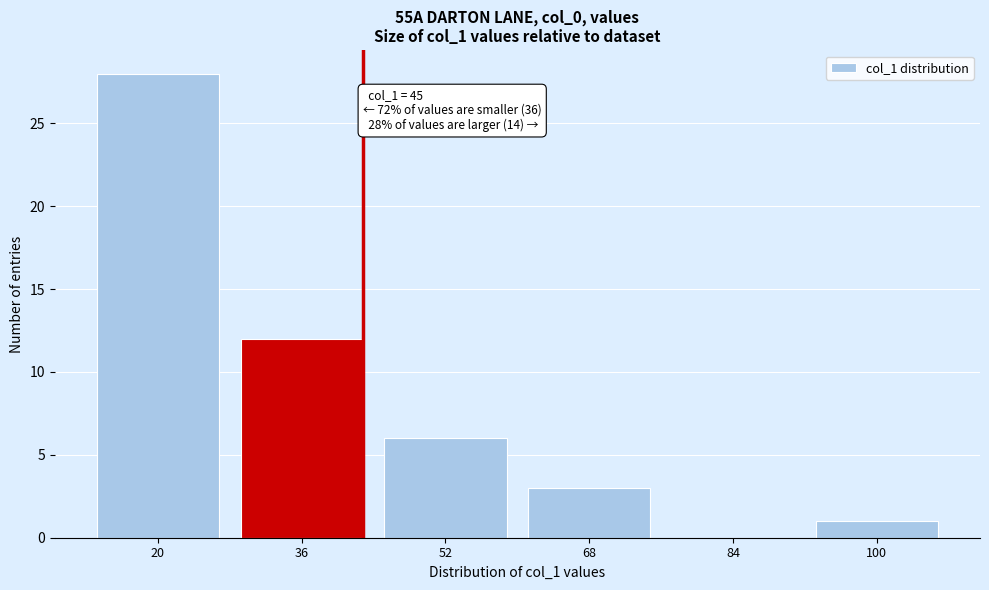

Reading left to right, extract all data points from this chart.

20=28	36=12	52=6	68=3	84=0	100=1